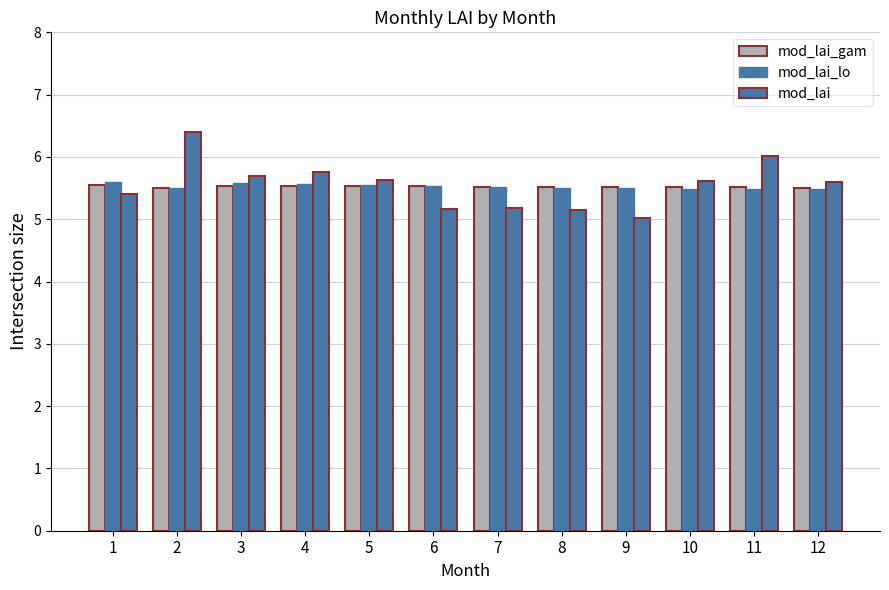

Reading left to right, transcribe all the data shown in this chart.

mod_lai_gam: 5.5	5.5	5.5	5.5	5.5	5.5	5.5	5.5	5.5	5.5	5.5	5.5
mod_lai_lo: 5.6	5.5	5.6	5.6	5.6	5.5	5.5	5.5	5.5	5.5	5.5	5.5
mod_lai: 5.4	6.4	5.7	5.8	5.6	5.2	5.2	5.2	5.0	5.6	6.0	5.6